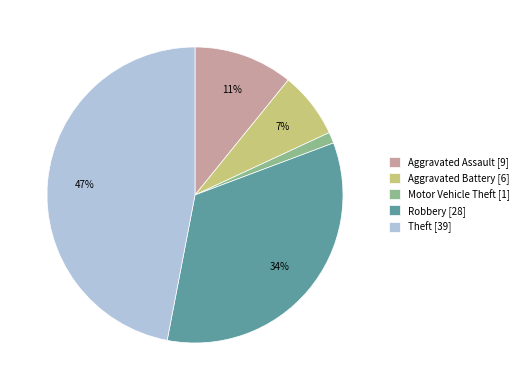

Is the sum of Theft and Robbery greater than half?

Yes